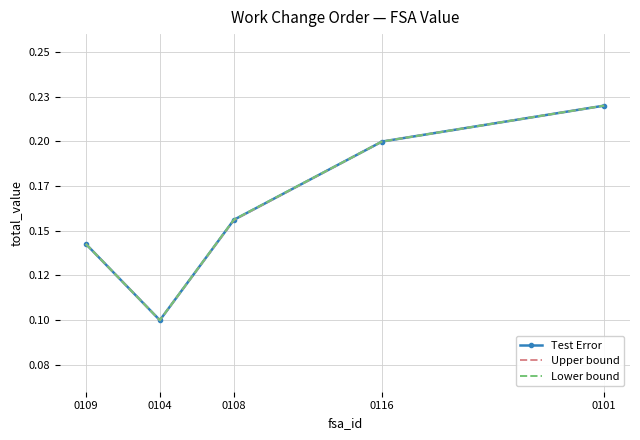

Which series has the widest spread of values?

Test Error